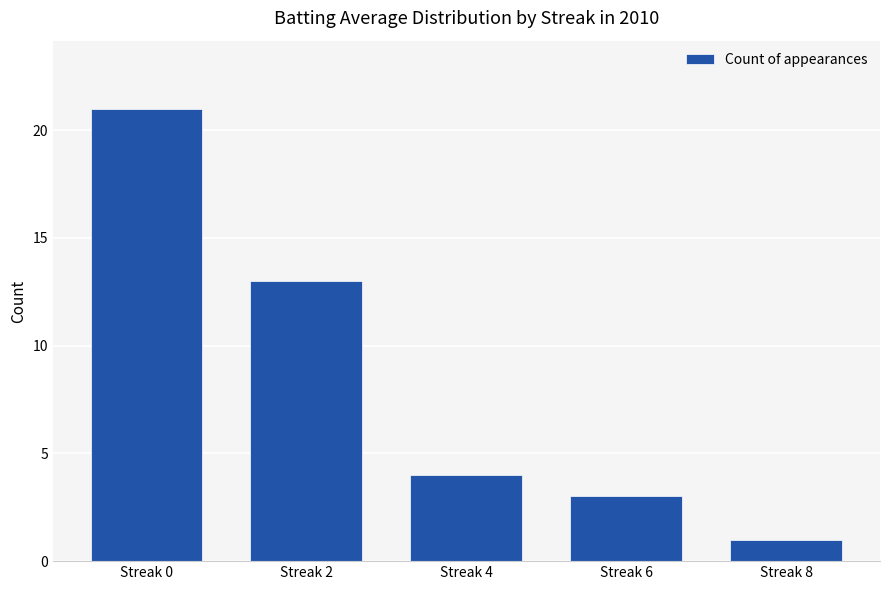

What is the ratio of the value at Streak 4 to the value at Streak 6?

1.3